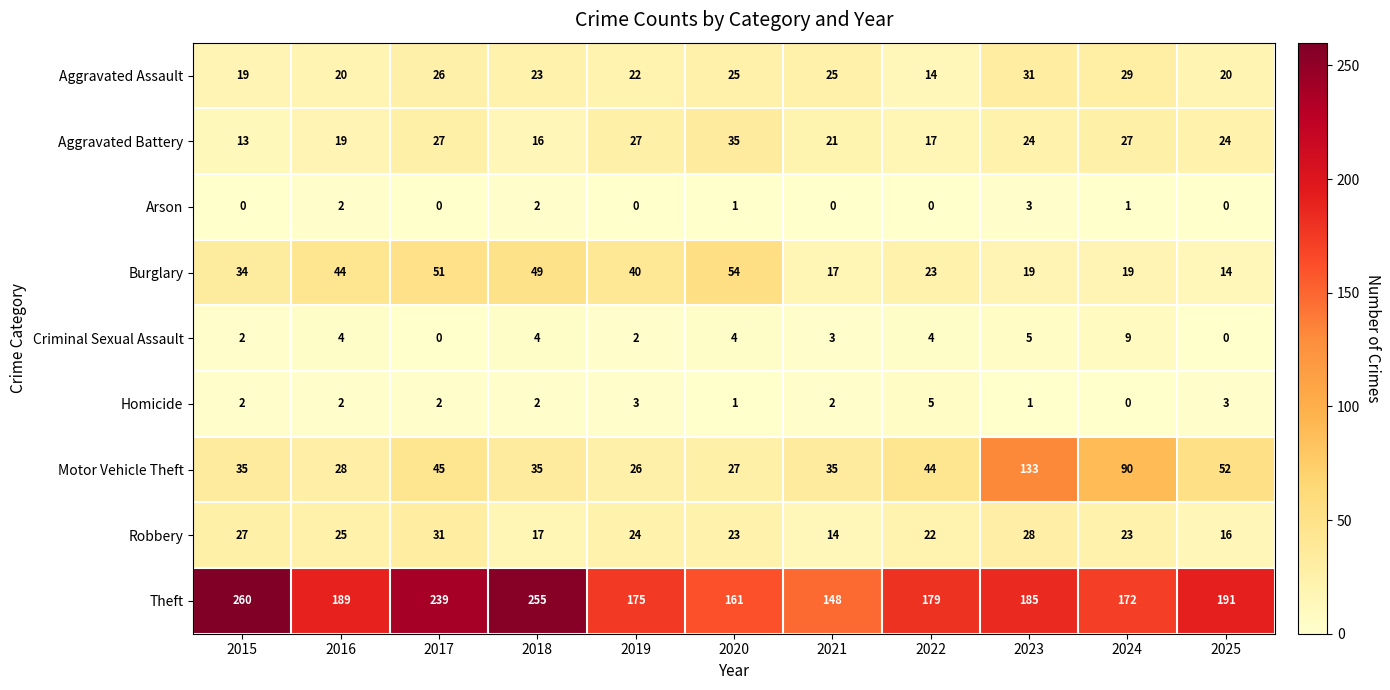

What is the sum of the Homicide values at 2015 and 2016?

4